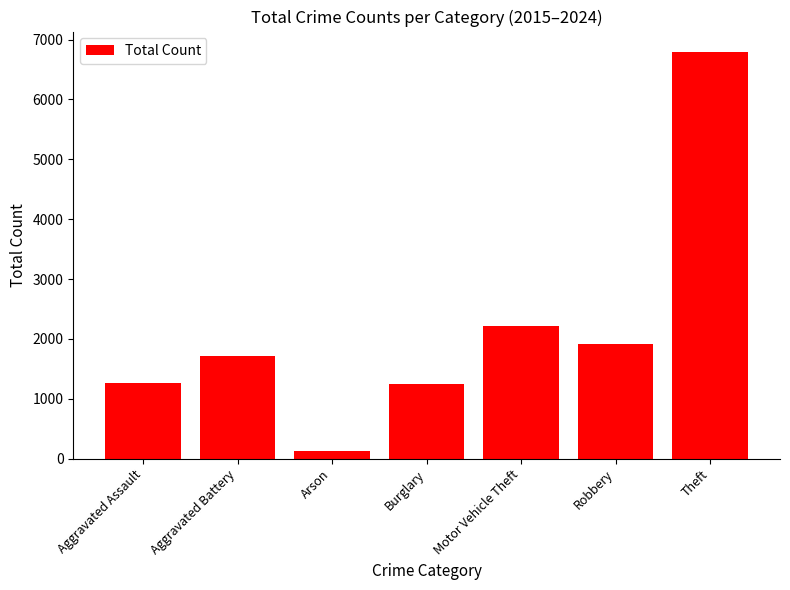

At which category does the chart reach its minimum across all series?

Arson